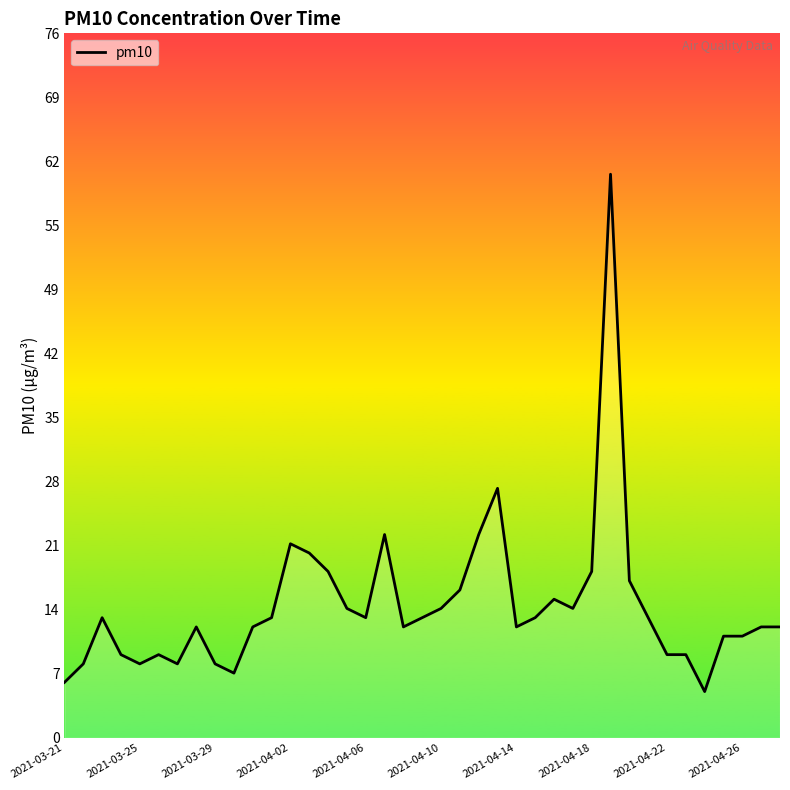

What is the maximum value shown in the chart?

61